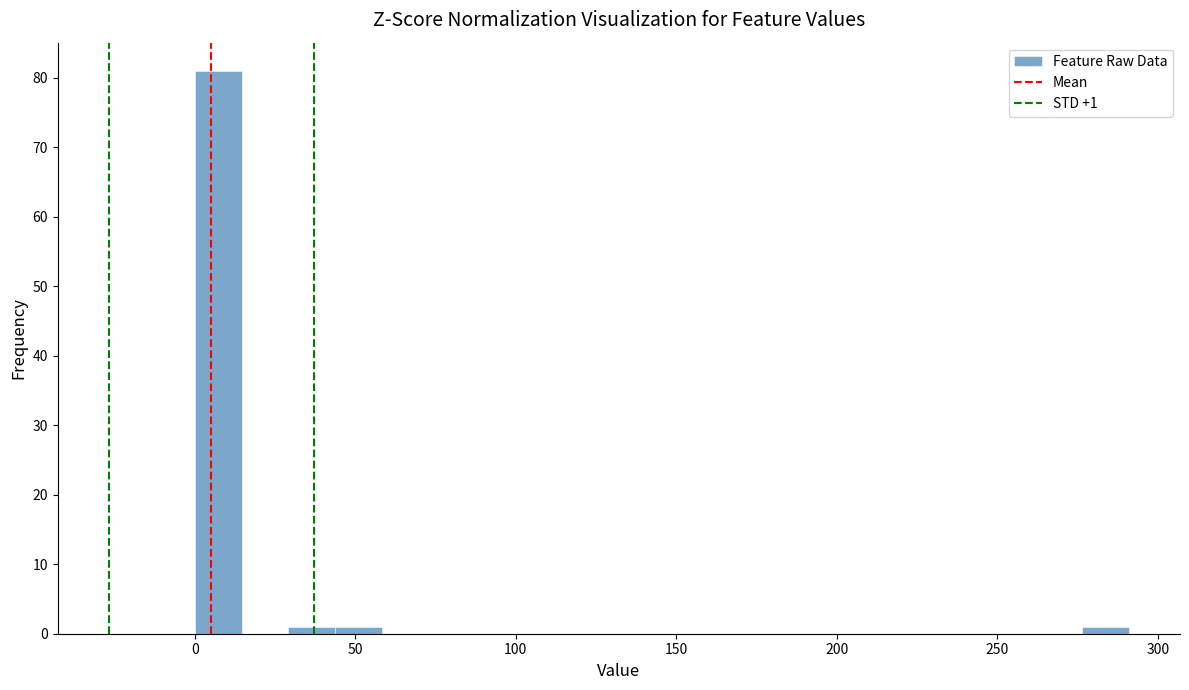

Read against the x-axis, roughly where is the centre of the tallest bar?

5